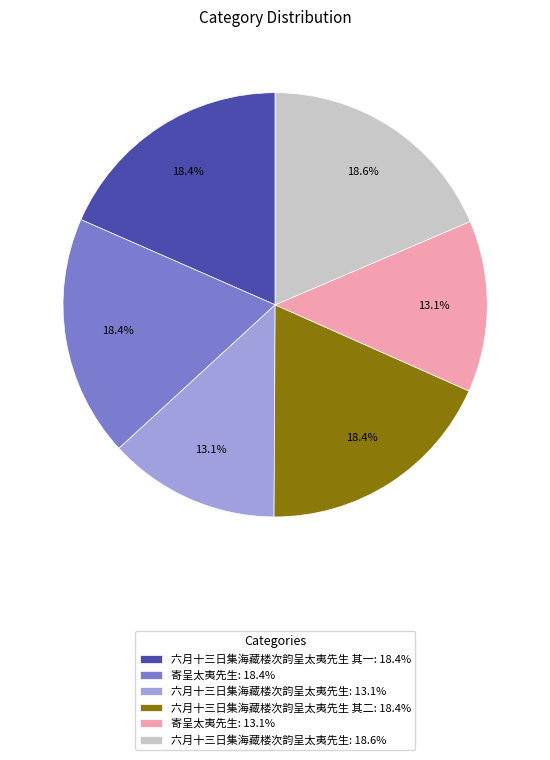

What portion of the pie excludes 六月十三日集海藏楼次韵呈太夷先生 其二: 18.4%?

81.6%